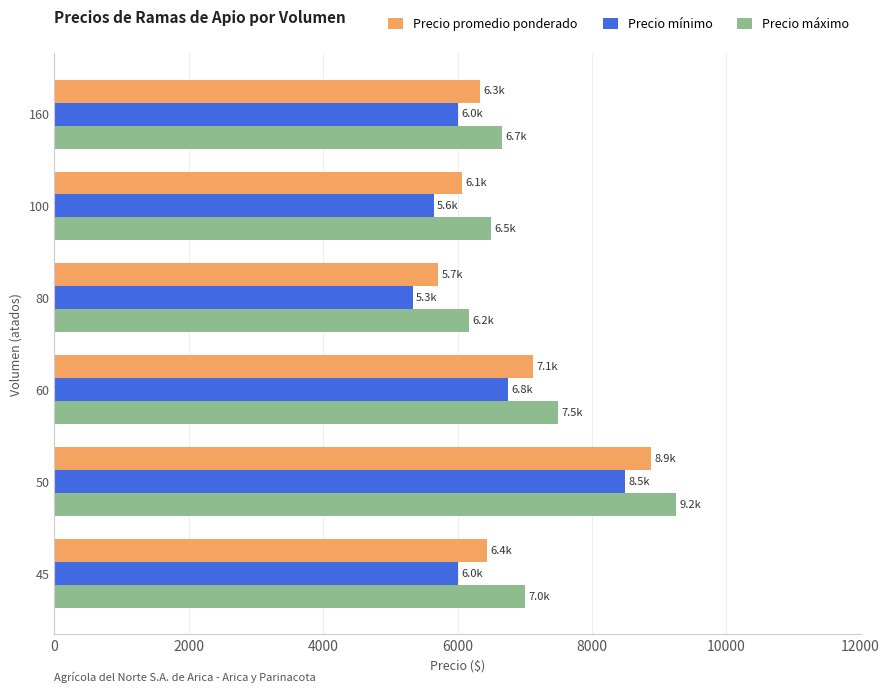

List the series in order of their overall mean, highest first.

Precio máximo, Precio promedio ponderado, Precio mínimo